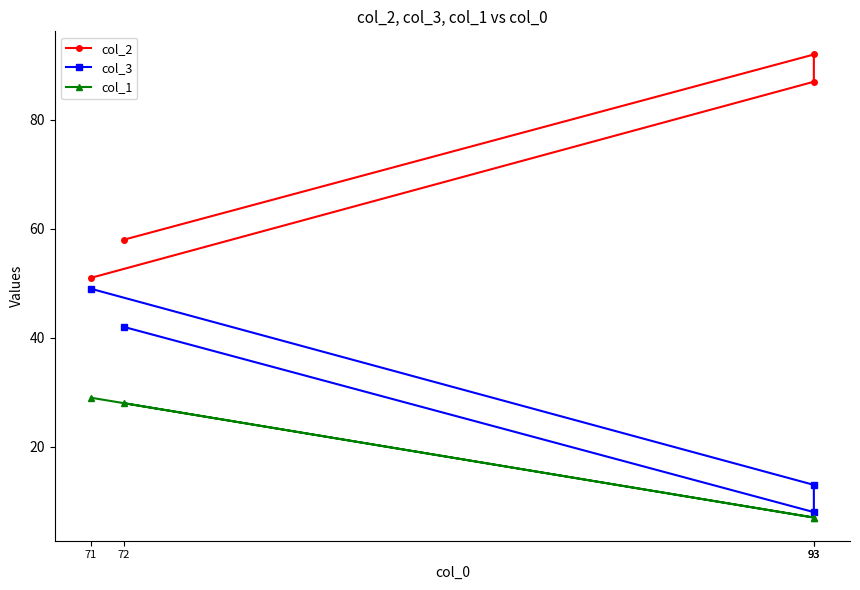

Reading right to left, list all the values displayed in this chart.

col_2: 71=51	93=87	93=92	72=58
col_3: 71=49	93=13	93=8	72=42
col_1: 71=29	93=7	93=7	72=28